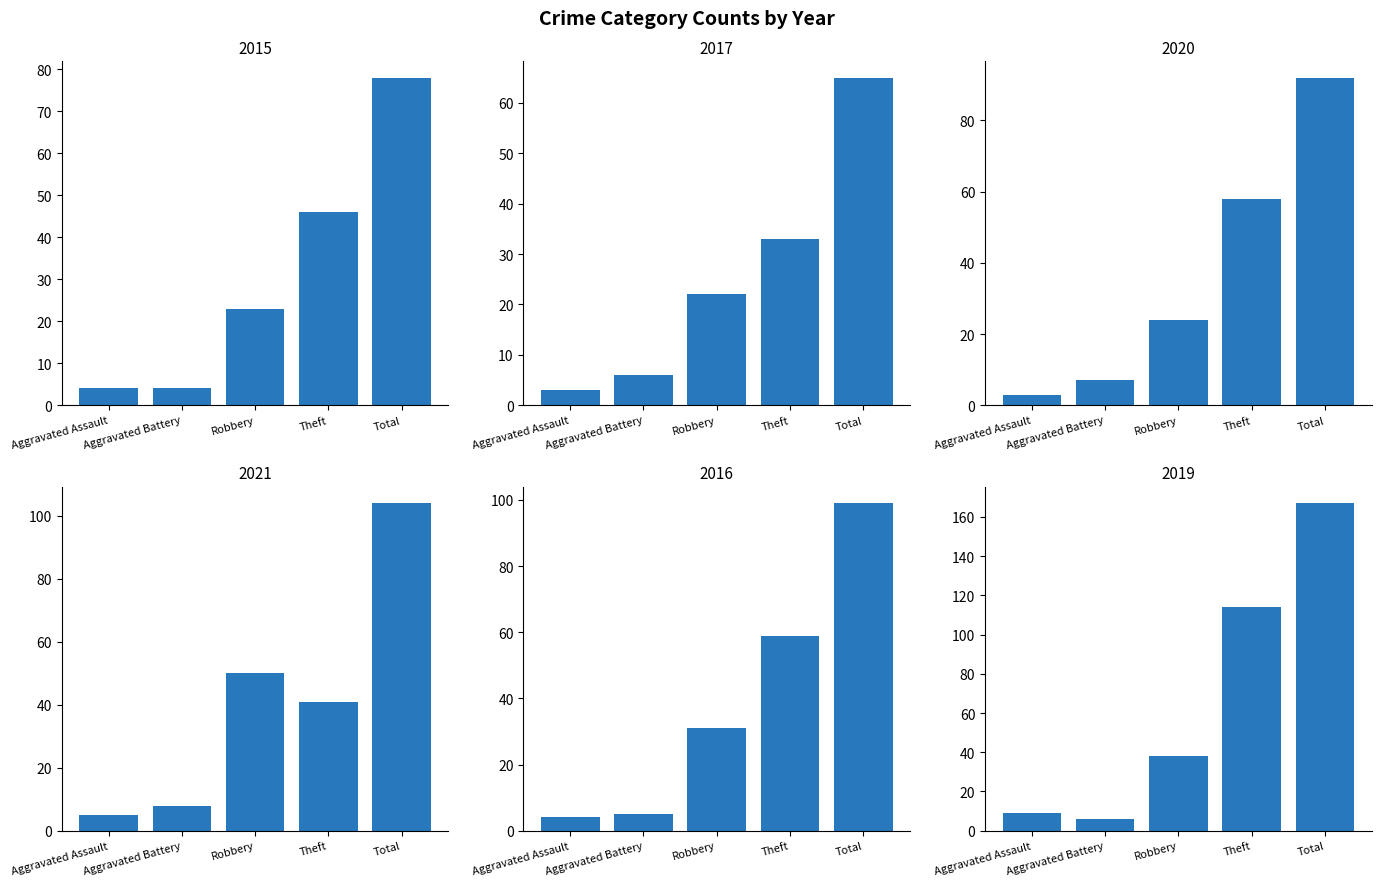

What is the minimum value for 2021?

5